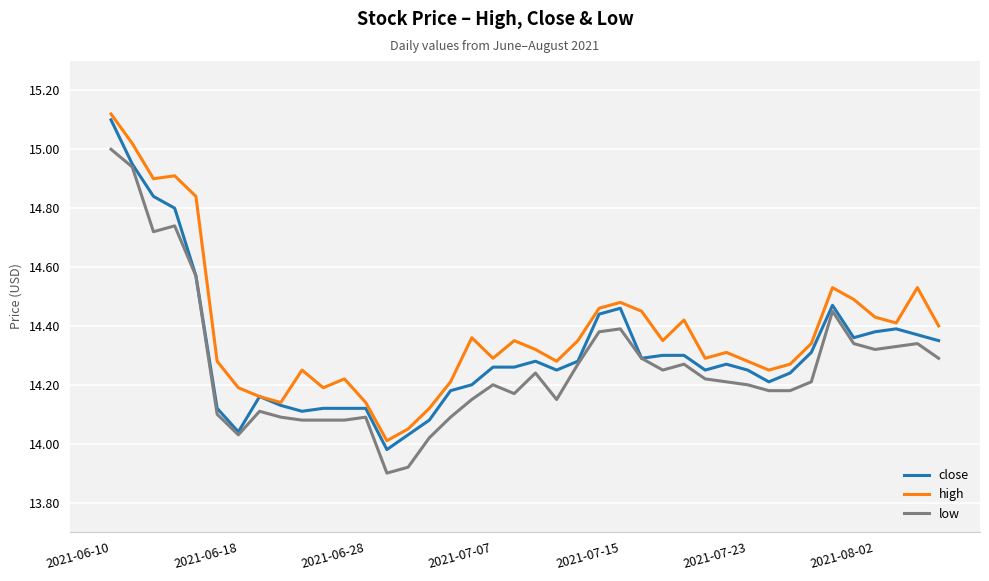

Which series has the largest total across all categories?

high